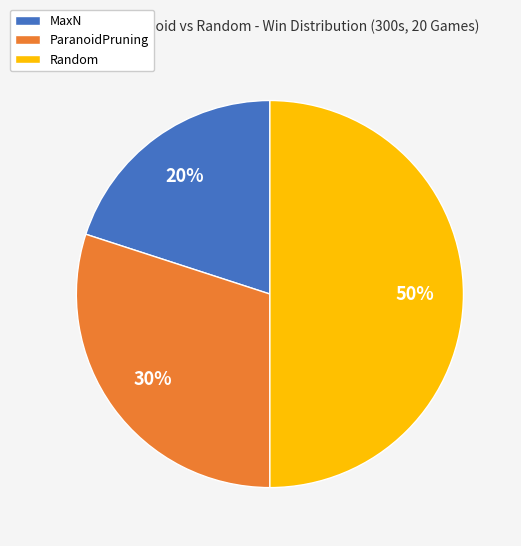

Does ParanoidPruning account for over 50% of the chart?

No